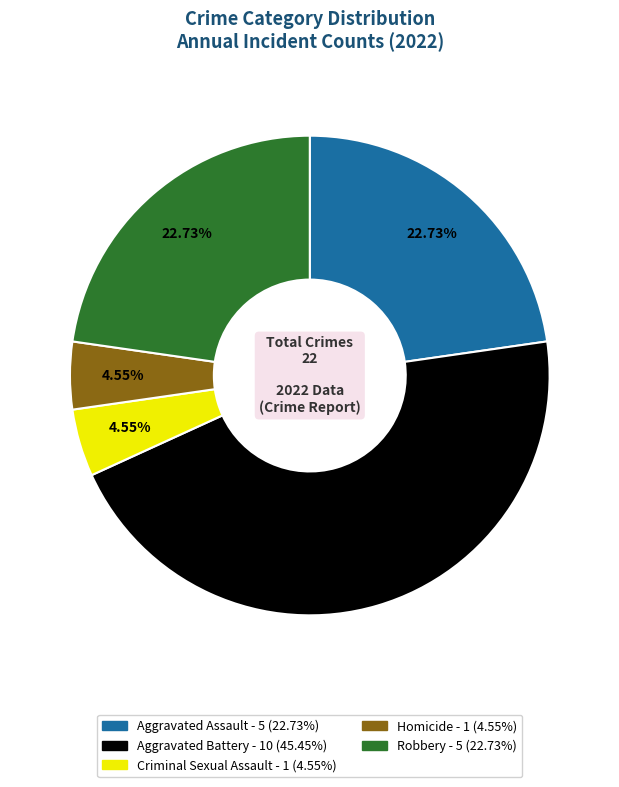

The Robbery slice represents 23% of the pie. True or false?

True